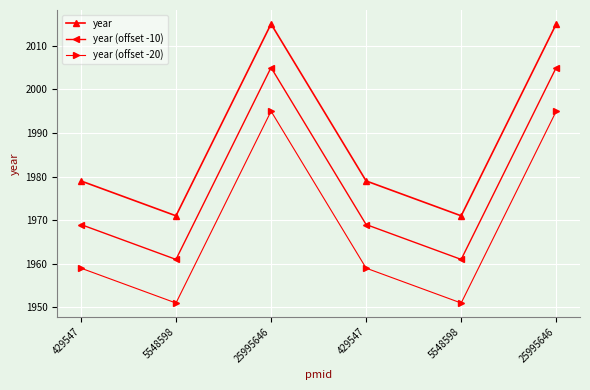

What is the maximum value shown in the chart?

2015